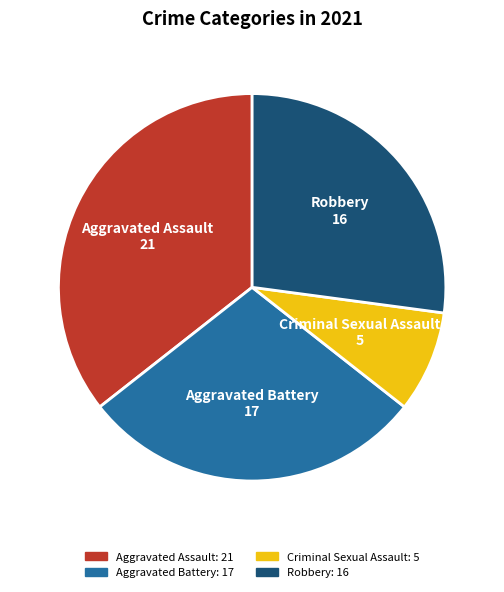

Which category has the biggest portion of the pie?

Aggravated Assault